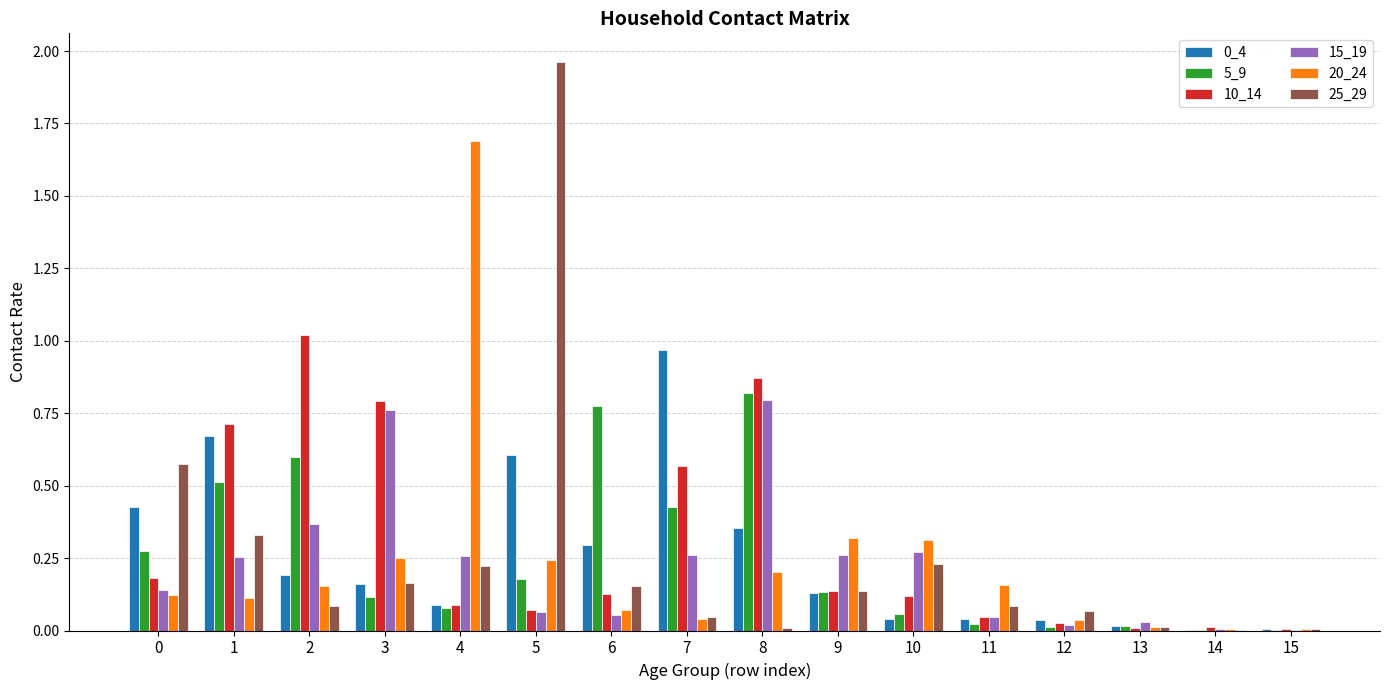

What is the sum of all 20_24 values?

3.7